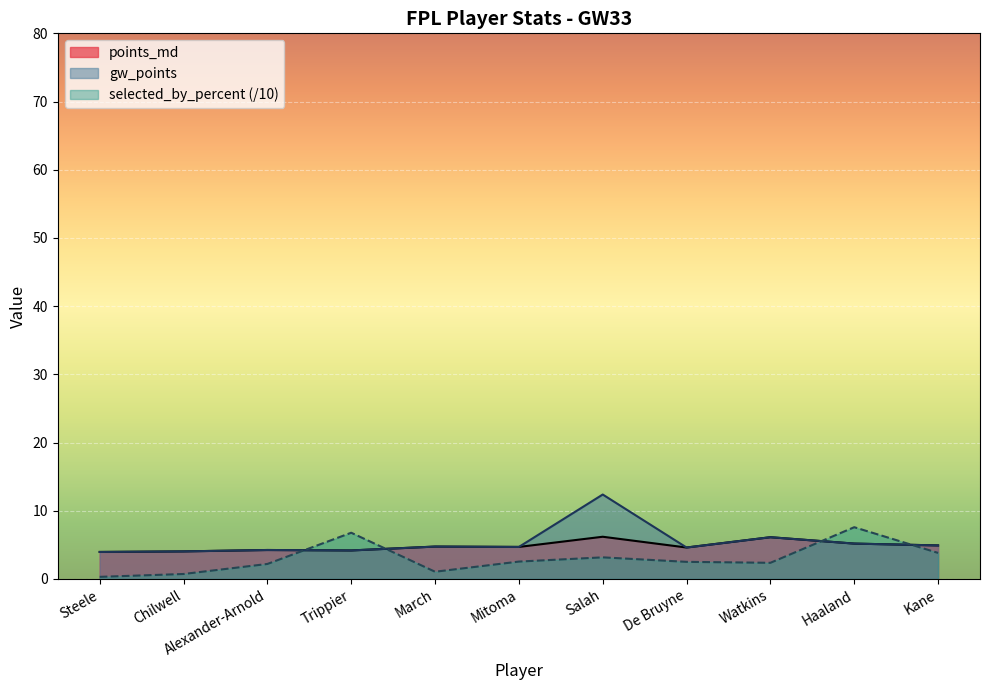

True or false: gw_points and points_md intersect in this chart.

False